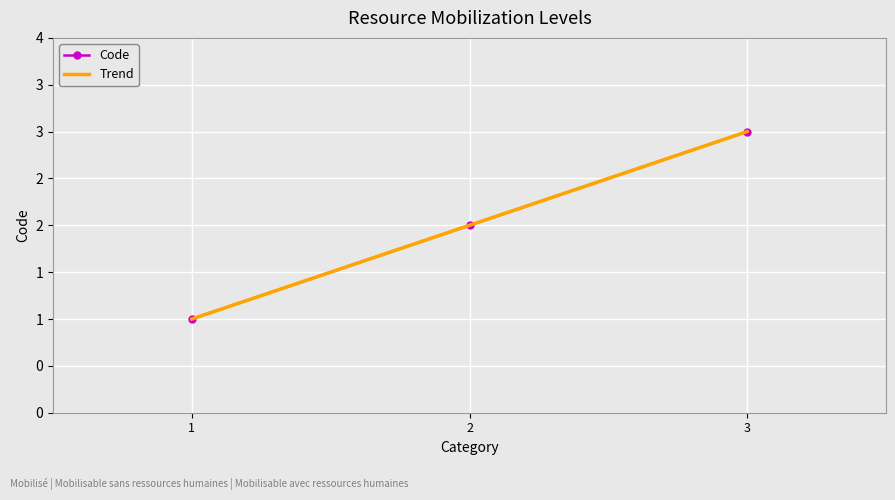

List the labels in order of value, largest first.

3, 2, 1